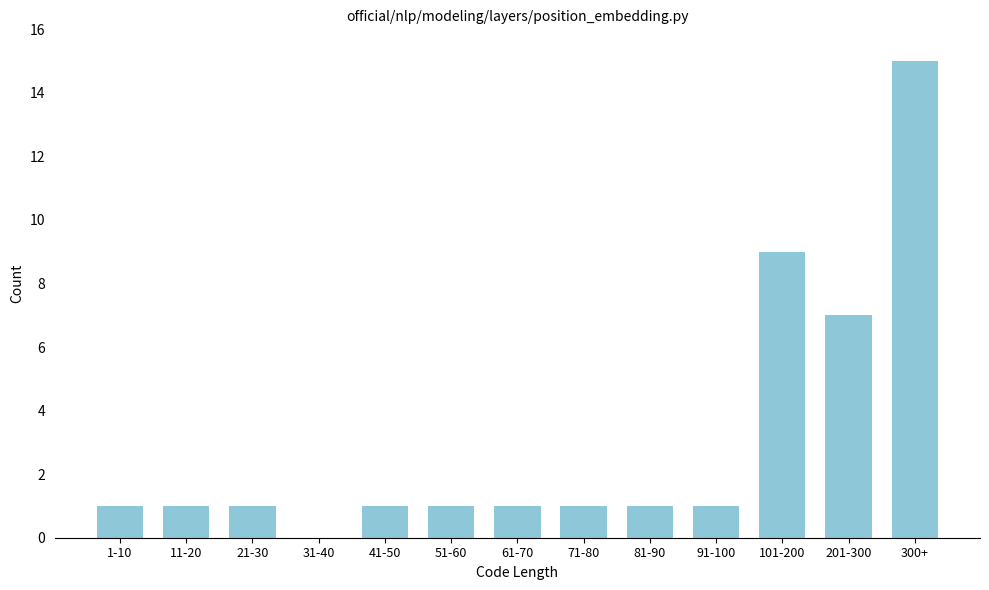

Reading left to right, list all the values displayed in this chart.

1-10=1	11-20=1	21-30=1	31-40=0	41-50=1	51-60=1	61-70=1	71-80=1	81-90=1	91-100=1	101-200=9	201-300=7	300+=15